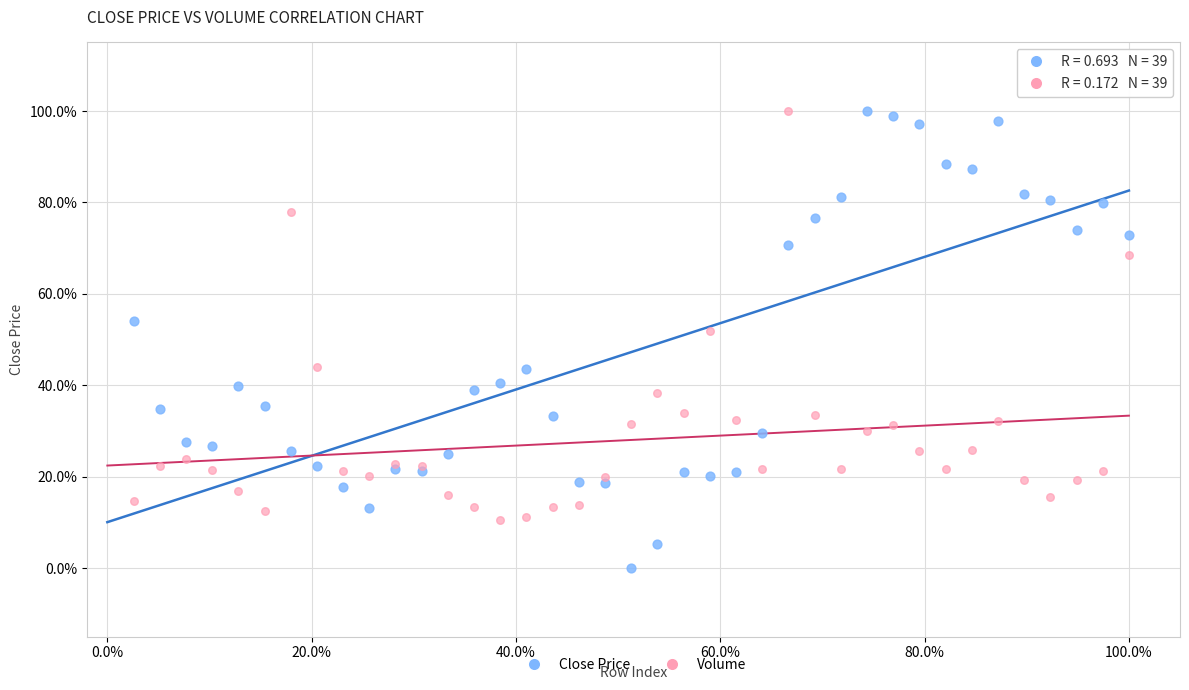

What are all the series names shown in the legend?

Close Price, Volume